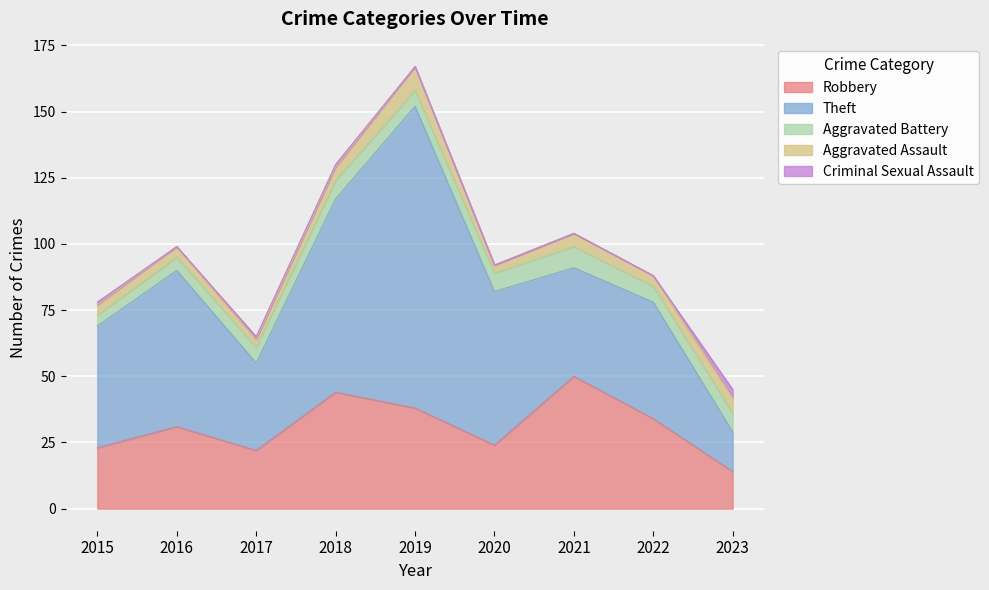

At which category does the chart reach its peak across all series?

2019